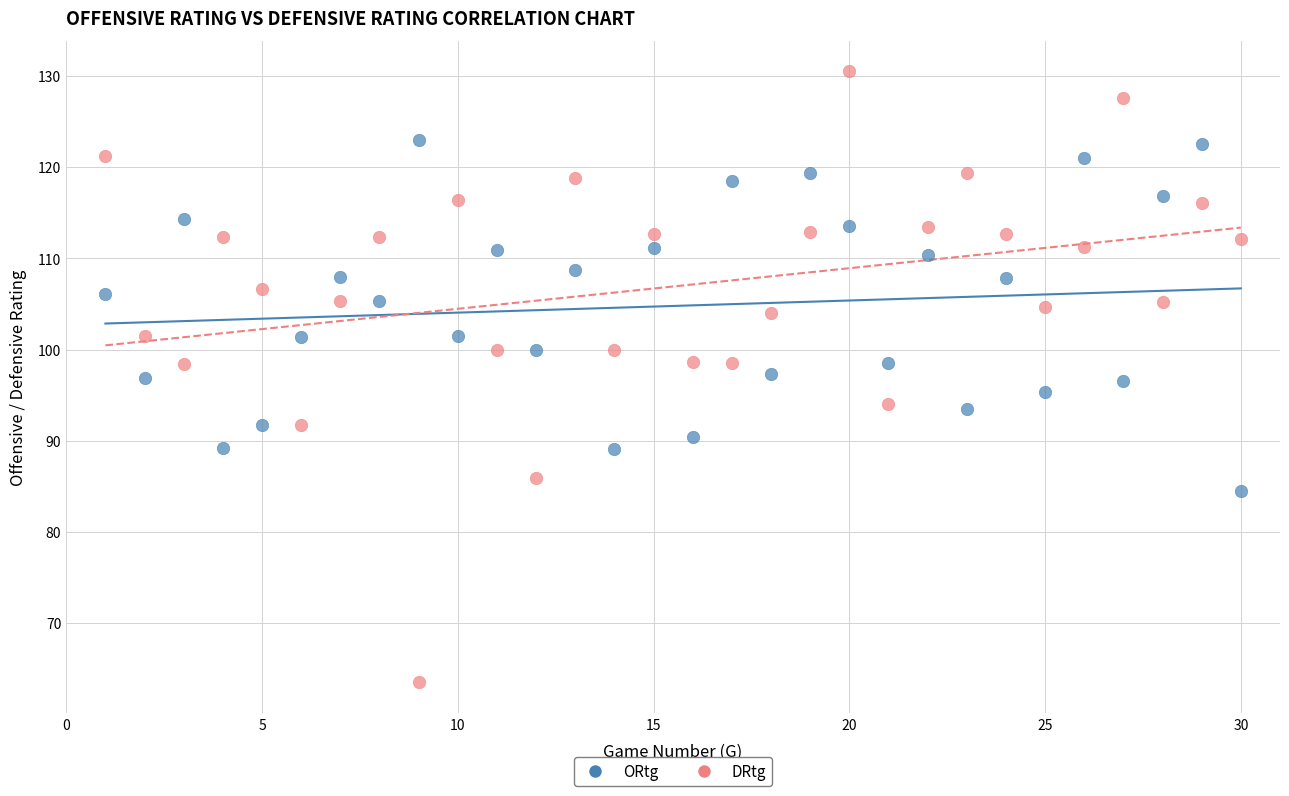

Across all data points, what is the range of X values (max minus min)?

29.0